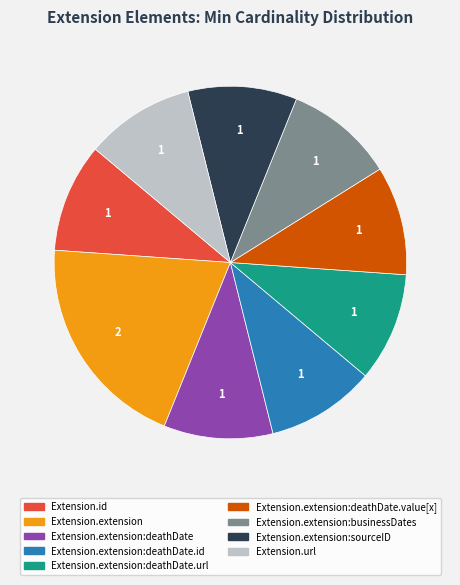

How many segments does this pie chart have?

9